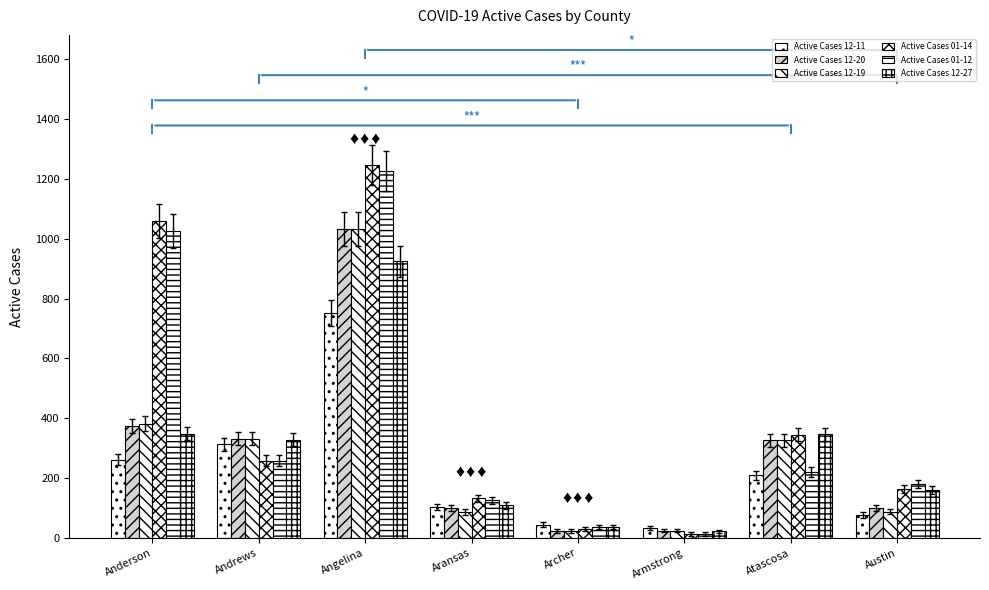

How many groups of bars are there?

8